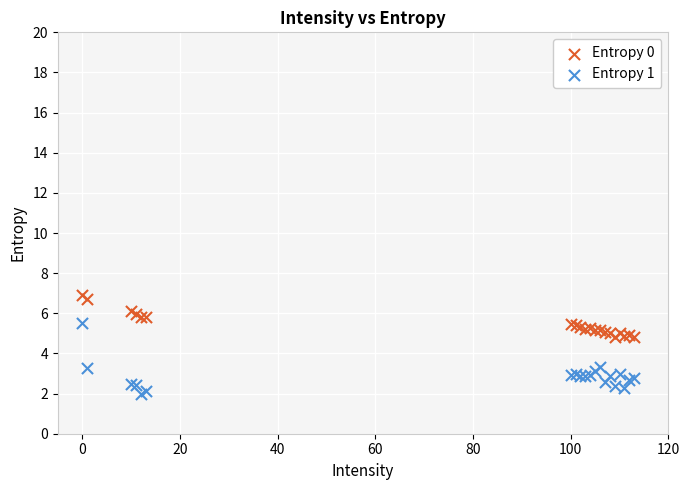

Which series reaches the maximum Y coordinate?

Entropy 0